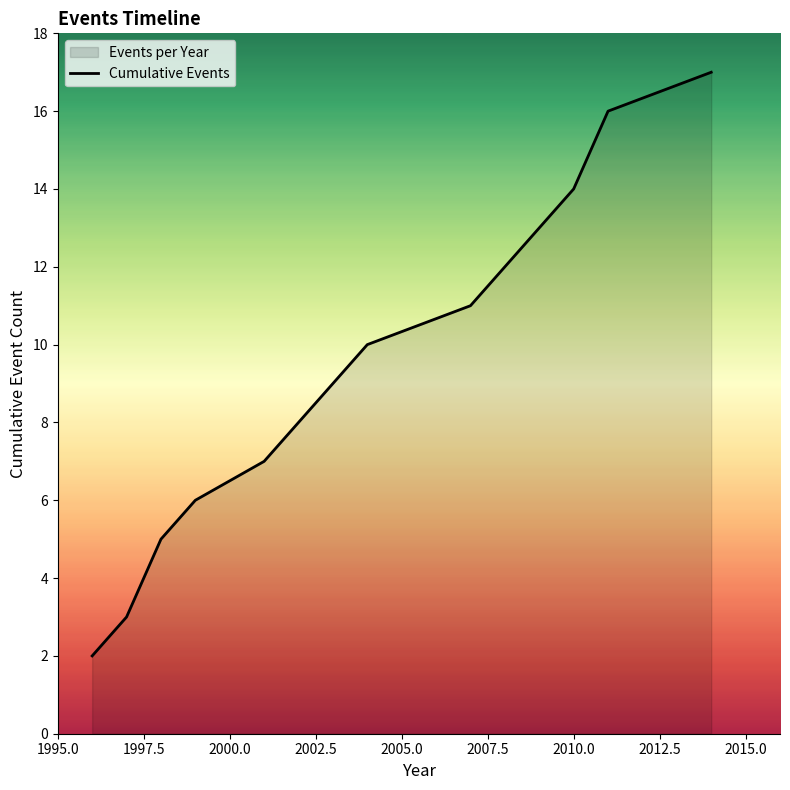

What is the maximum value shown in the chart?

17